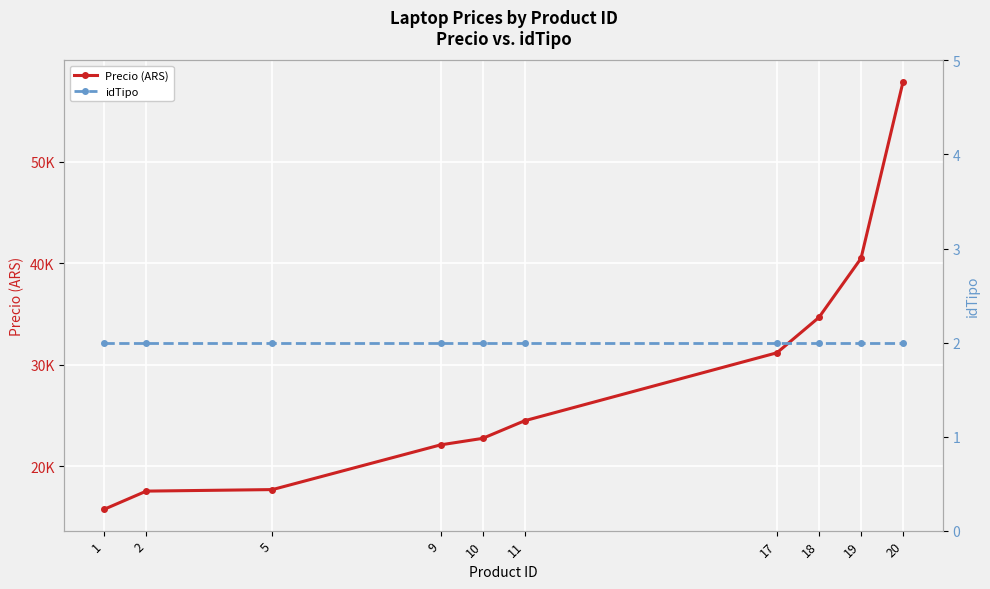

What are all the series names shown in the legend?

Precio (ARS), idTipo